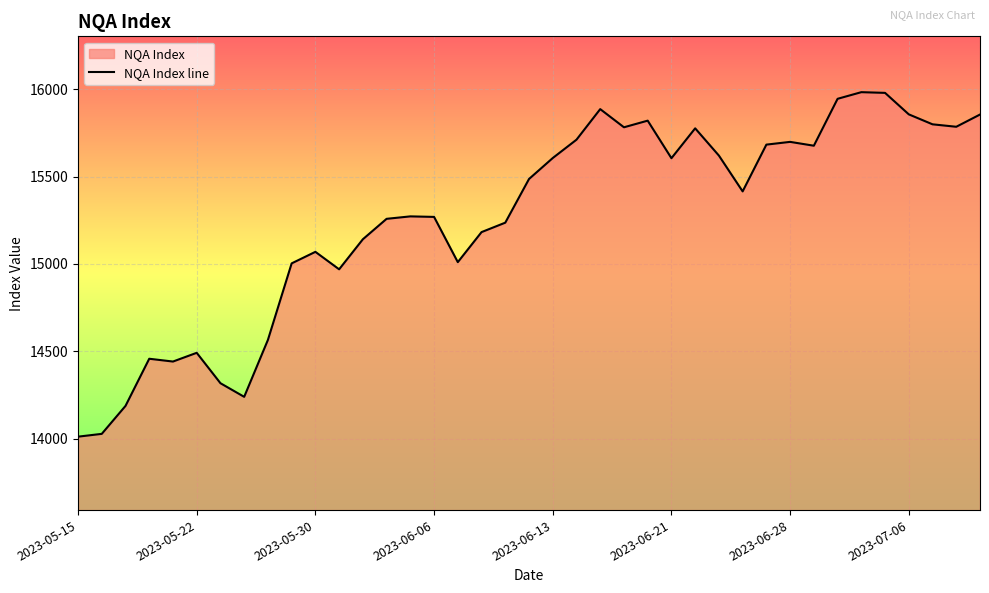

Between 2023-06-21 and 2023-05-15, which is larger?

2023-06-21